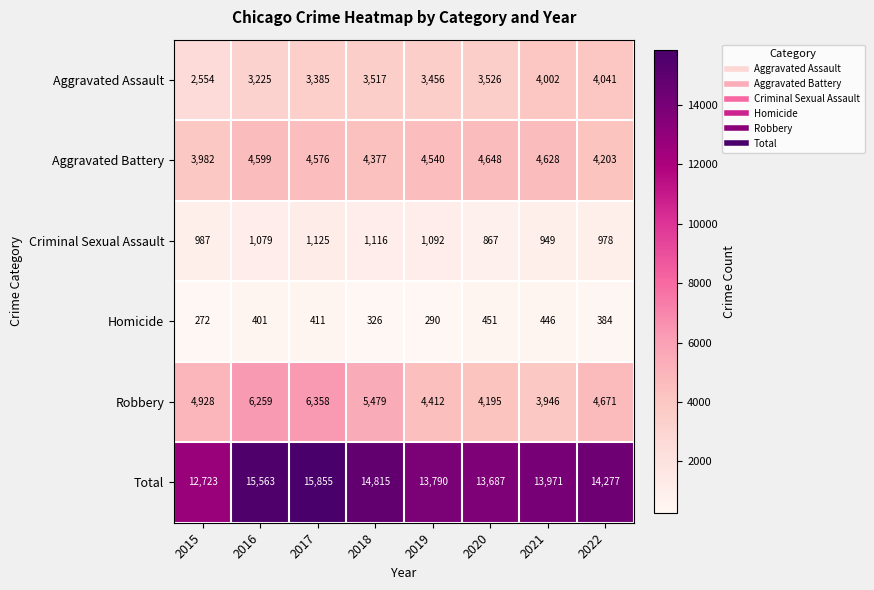

What is the total value across all series at 2018?

29630